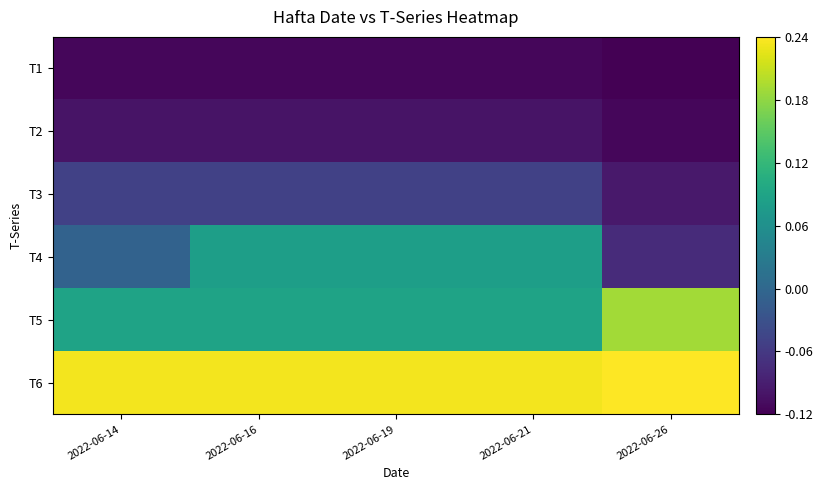

Which series has the largest total across all categories?

T6